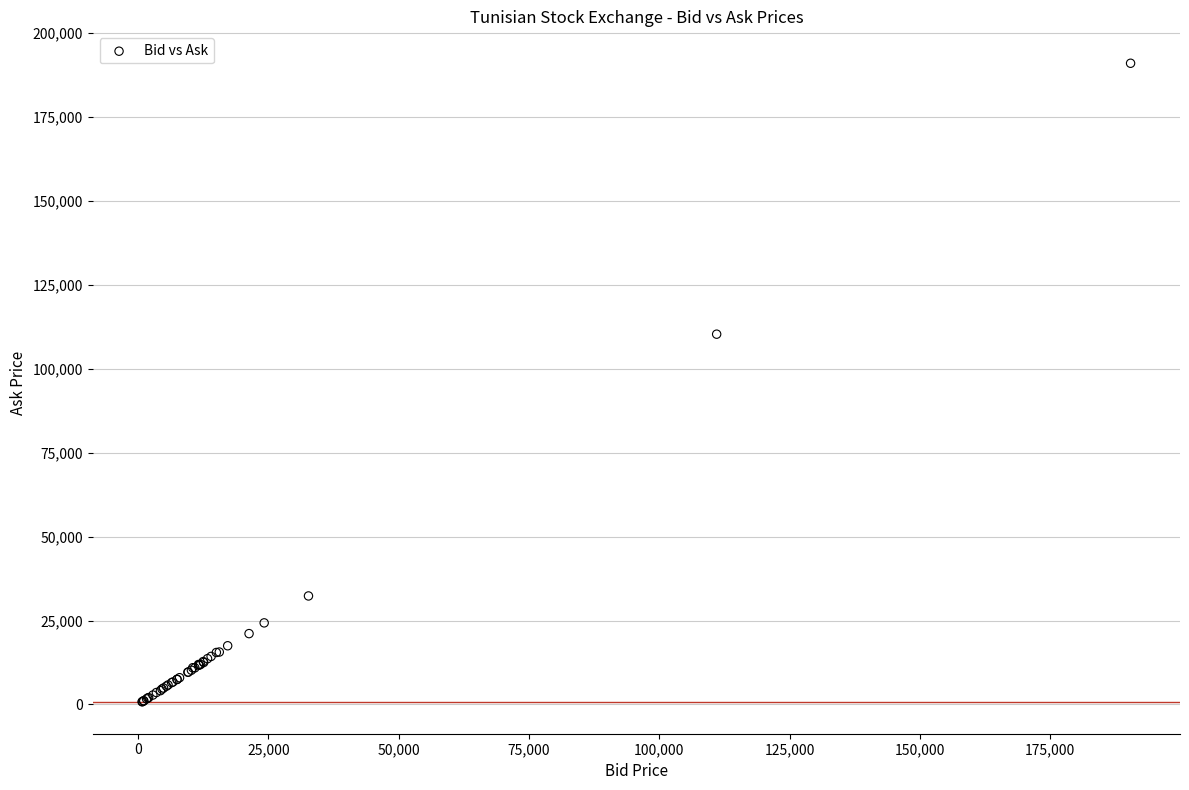

What Y value in the scatter plot is closest to 95895?

110300